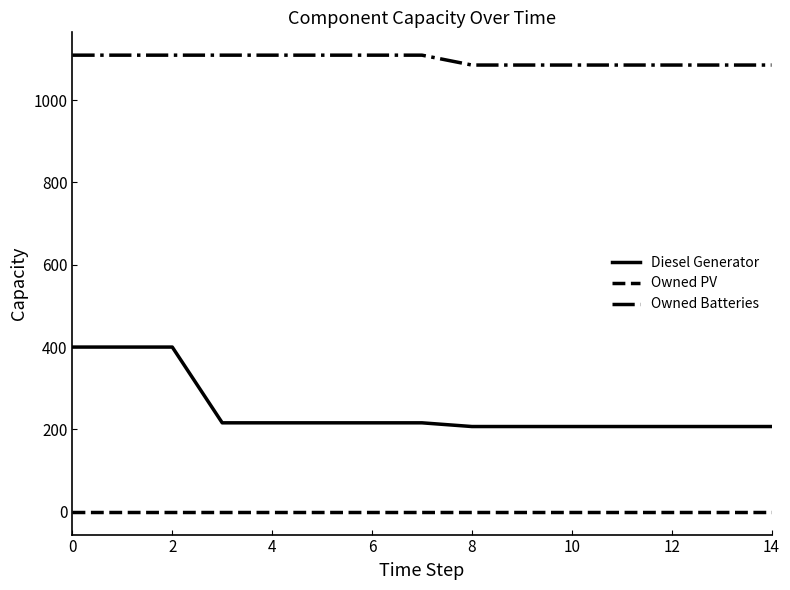

What is the greatest value displayed?

1109